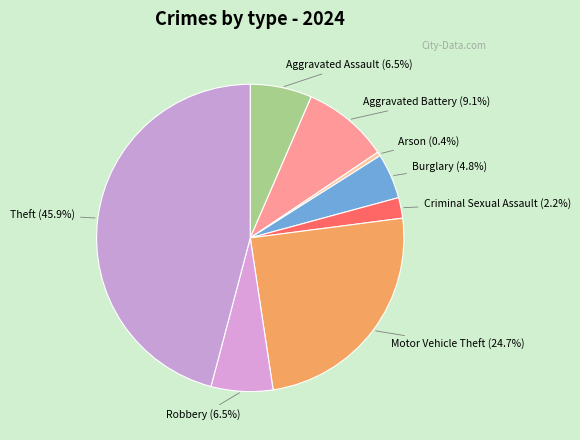

Which category has the smallest portion of the pie?

Arson